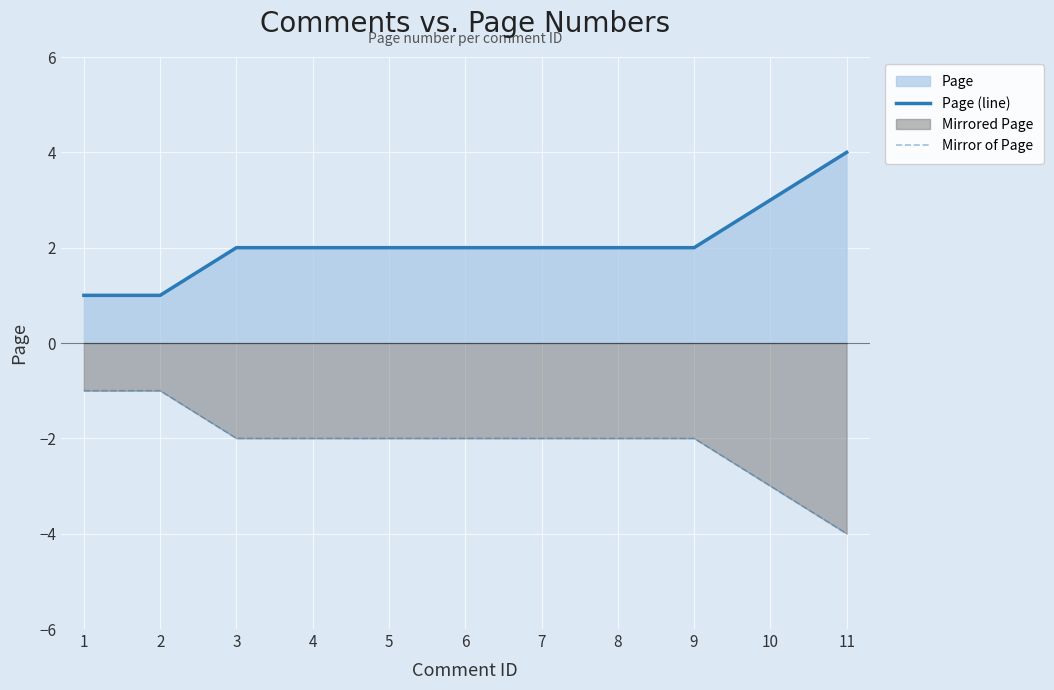

Which series has the widest spread of values?

Page (line)